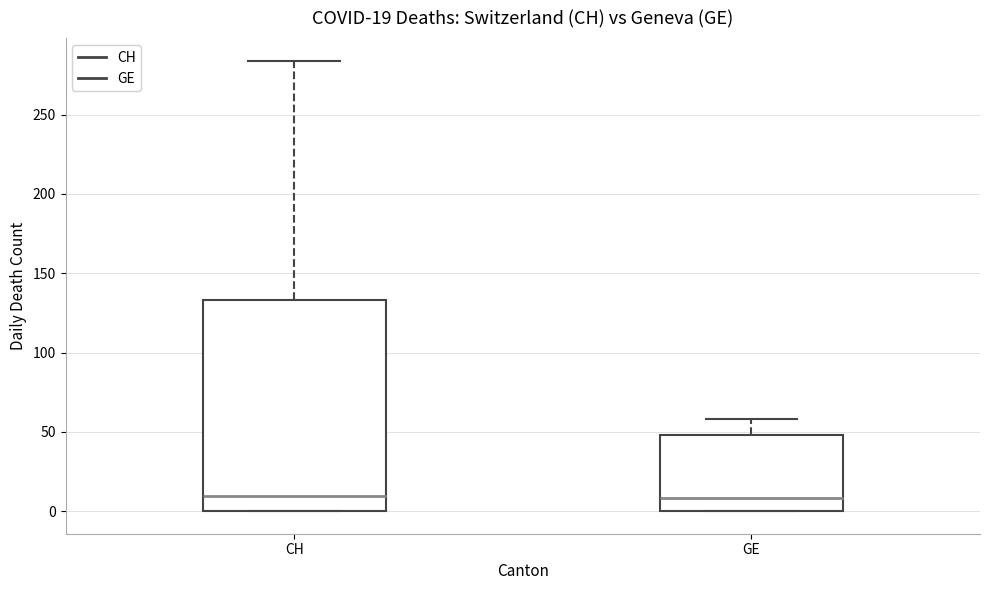

Which box is the tallest, from its lower edge to its upper edge?

CH